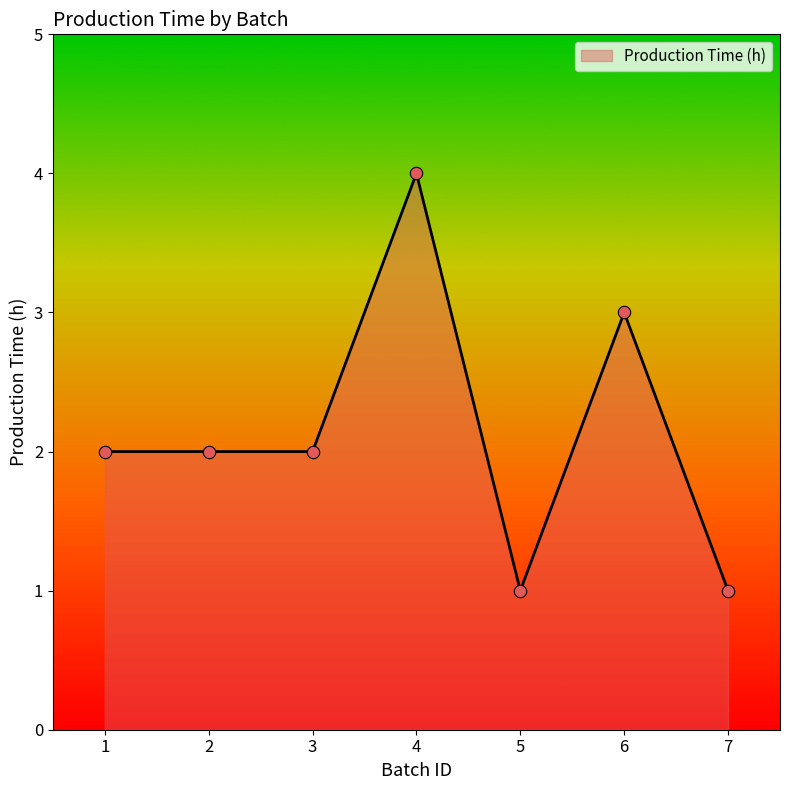

What is the change in value from 2 to 4?

+2